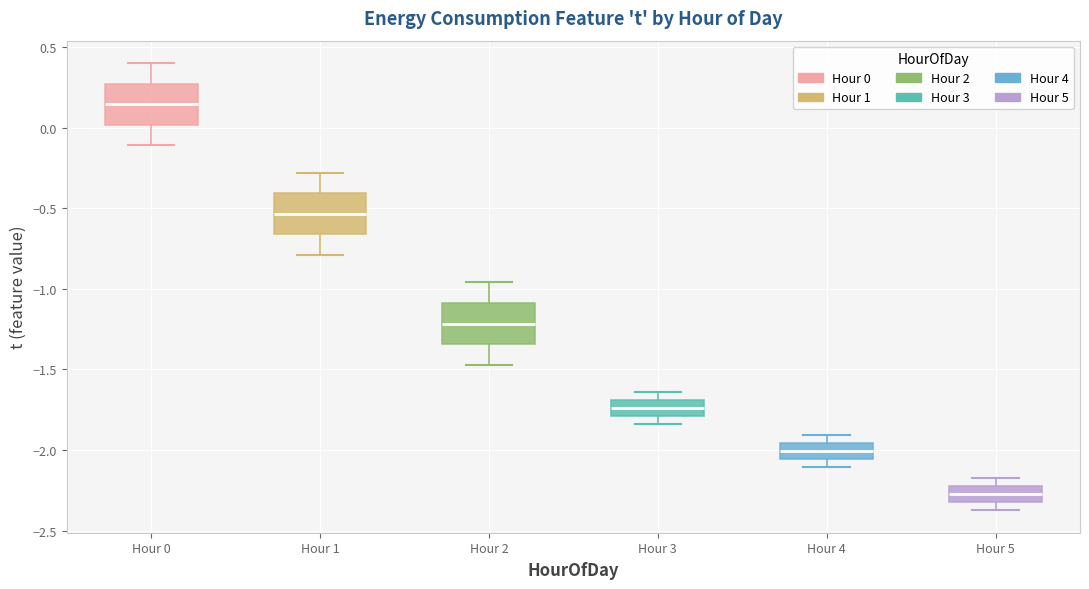

Where does the lower whisker of the box for Hour 5 end on the y-axis? The values are not printed on the chart, so give them approximately, as read against the axis.

-2.35